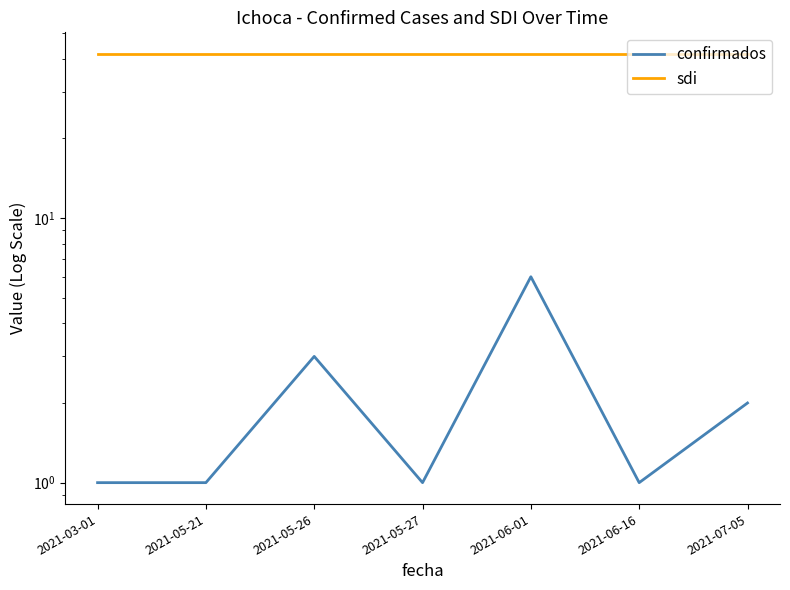

Rank the series by their average value, from lowest to highest.

confirmados, sdi